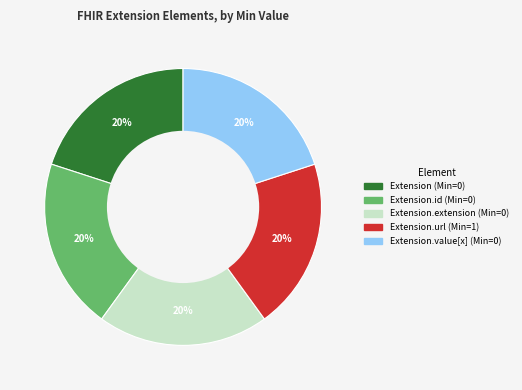

Is there any slice that represents more than half of the pie?

No